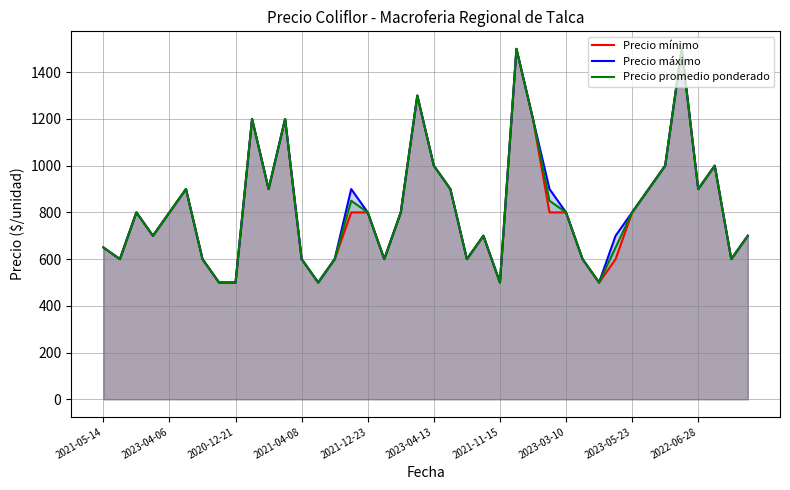

How many interior local valleys does the Precio promedio ponderado series have?

10